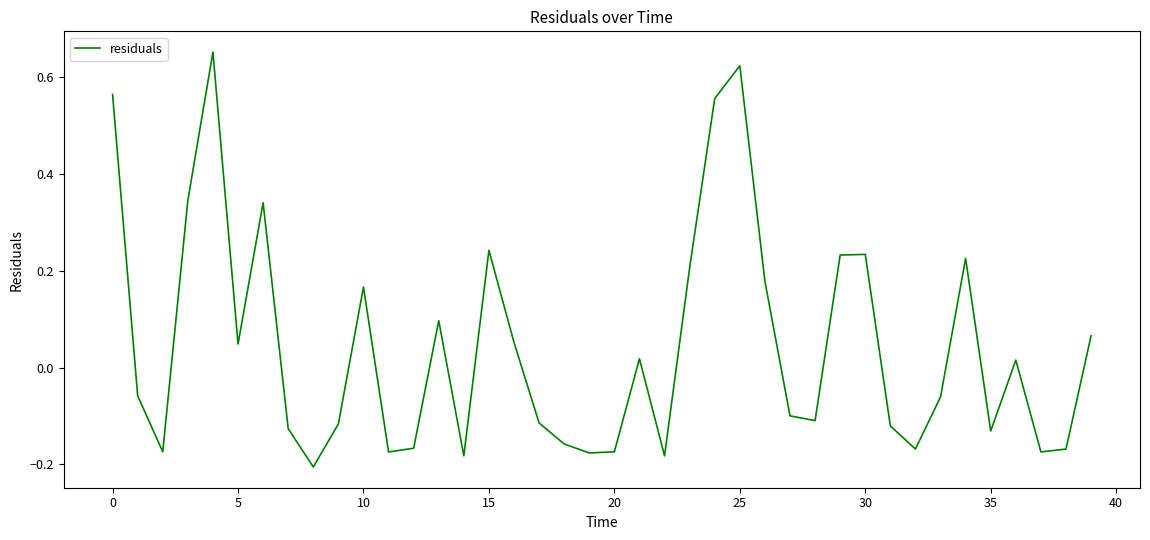

What is the difference between the maximum and minimum values?

0.9